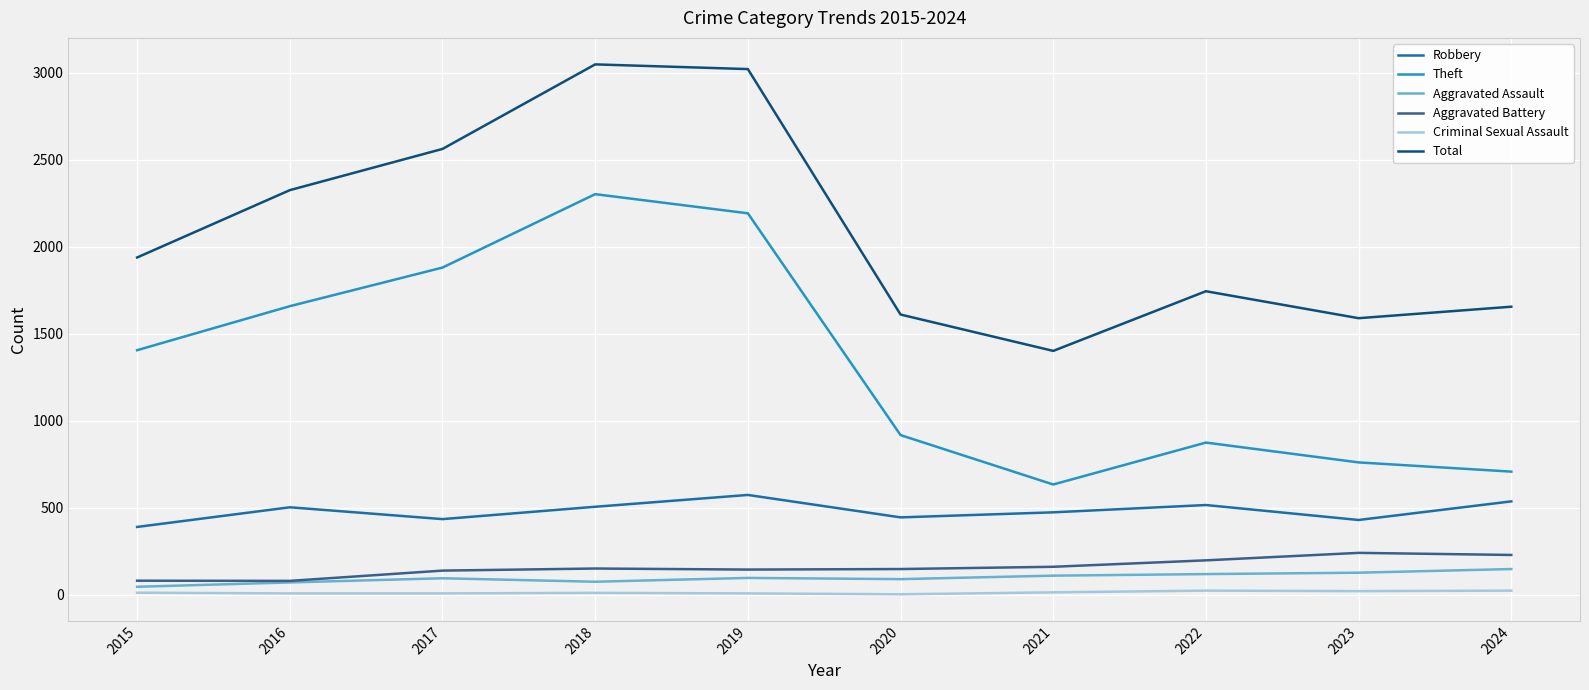

The value of Aggravated Battery at 2021 is 161. True or false?

True